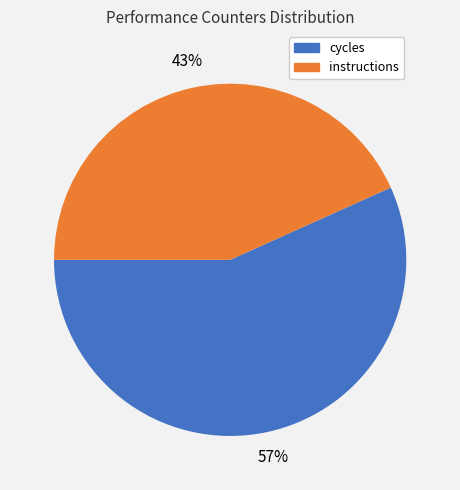

Does any single category account for the majority?

Yes